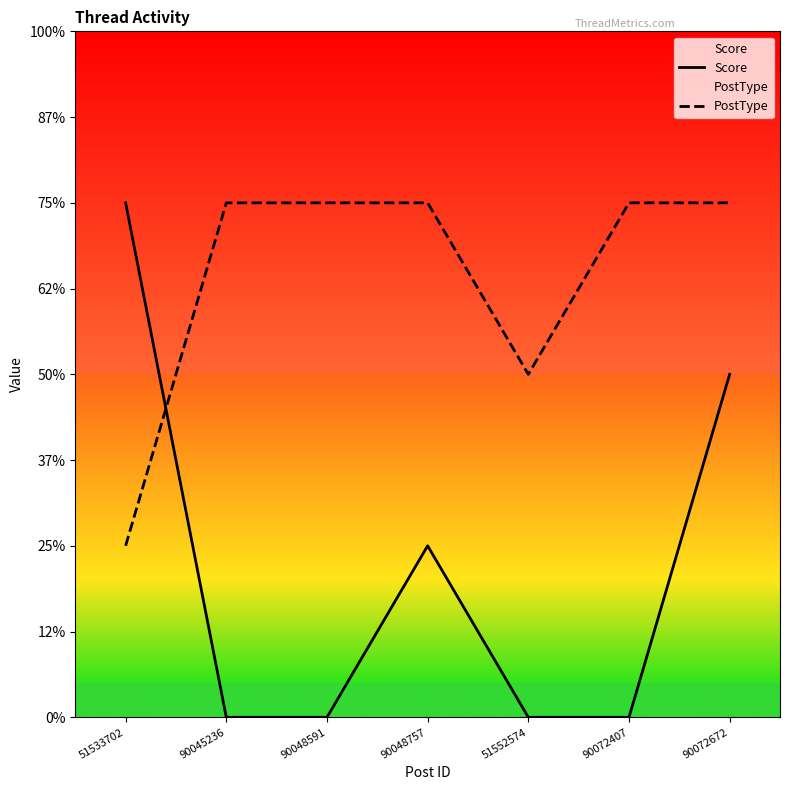

What is the sum of all Score values?

6